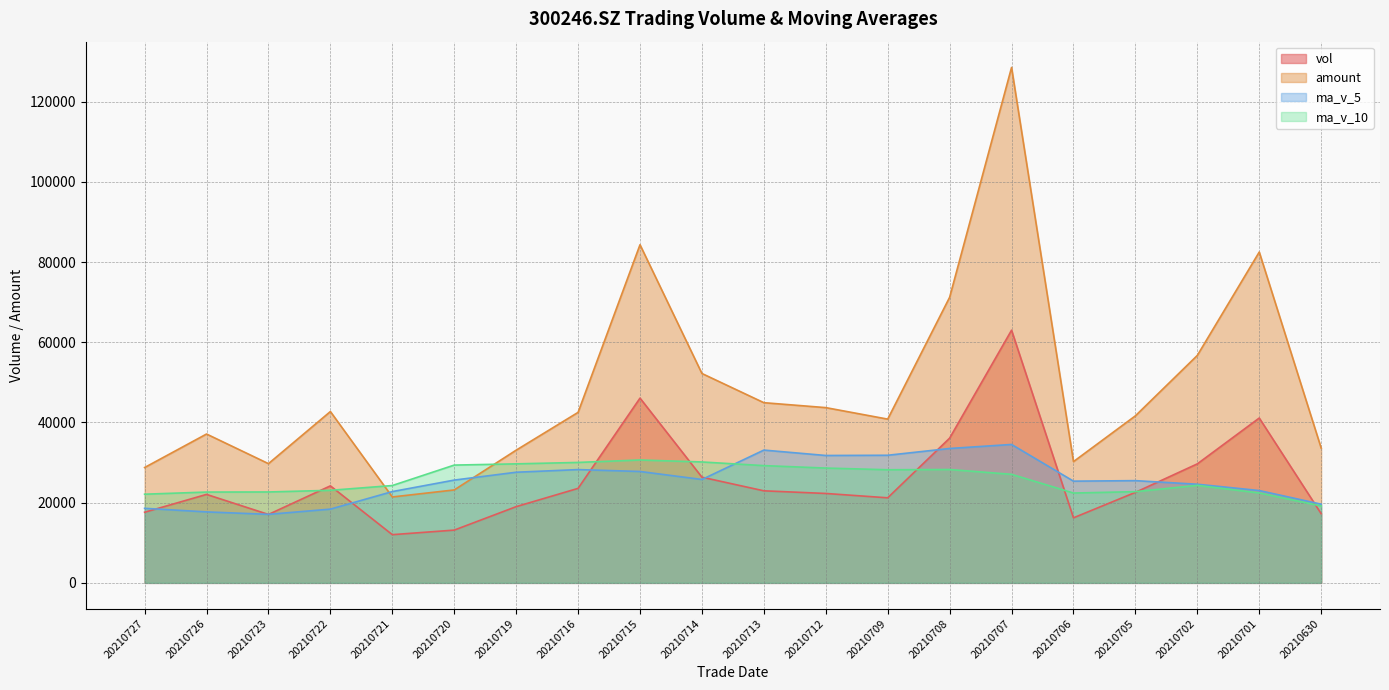

In ma_v_5, how many points are higher than both neighbors (excluding endpoints)?

4